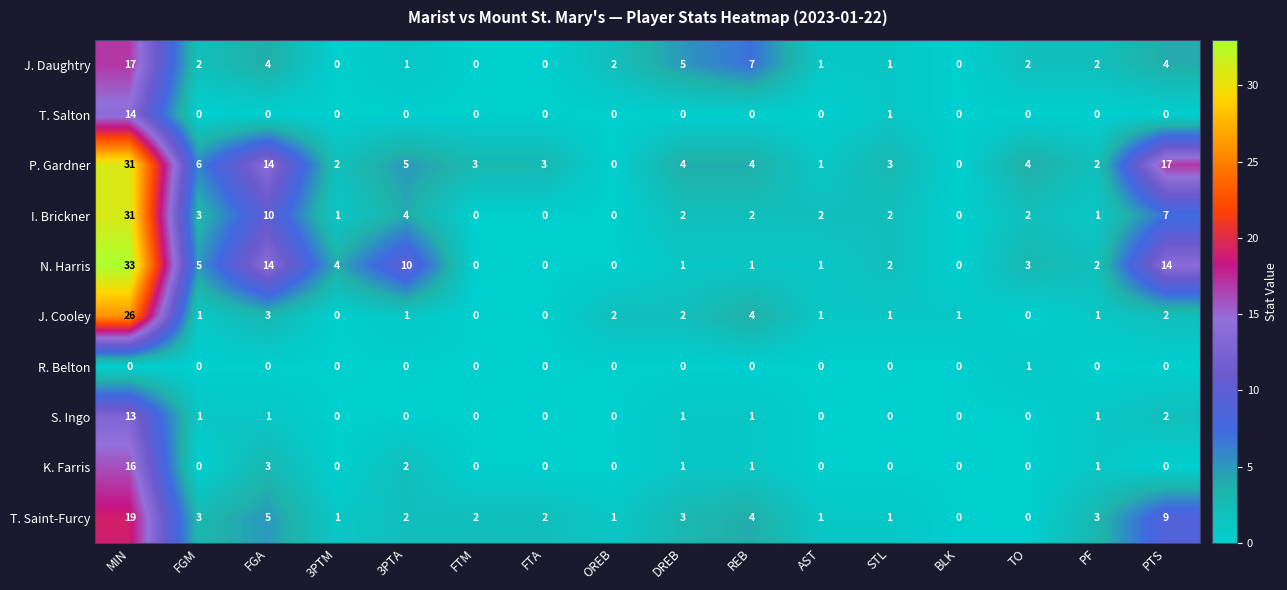

At which category is the sum across all series the highest?

MIN